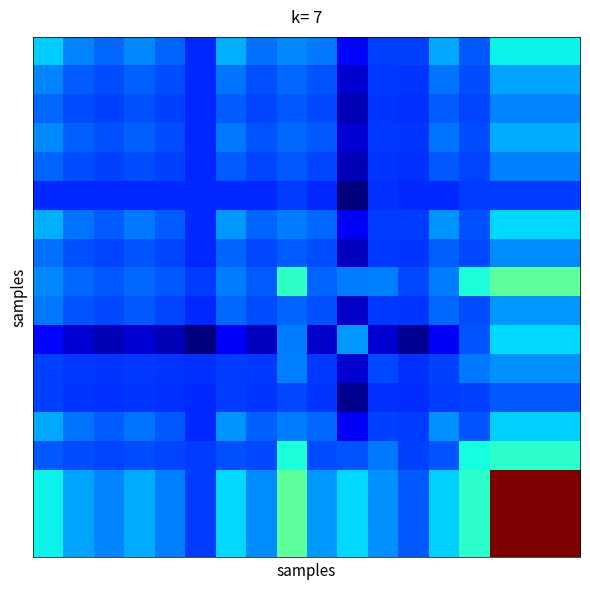

At how many categories does at least one series exceed 37?

17